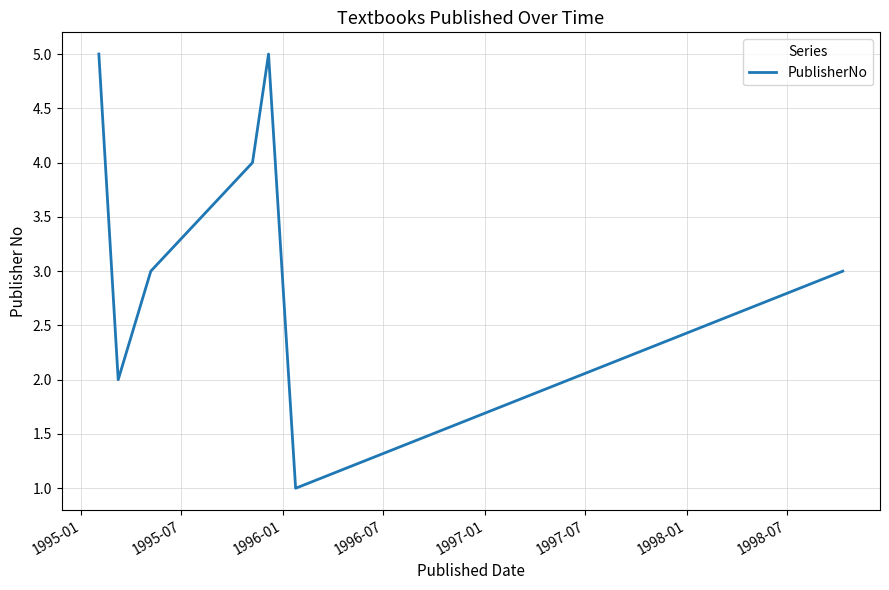

What is the greatest value displayed?

5